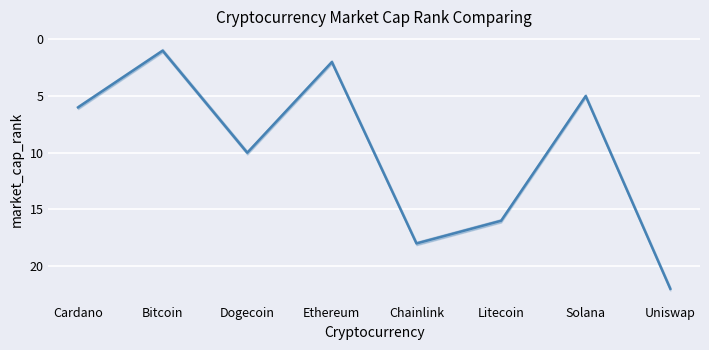

List the labels in order of value, smallest first.

Bitcoin, Ethereum, Solana, Cardano, Dogecoin, Litecoin, Chainlink, Uniswap